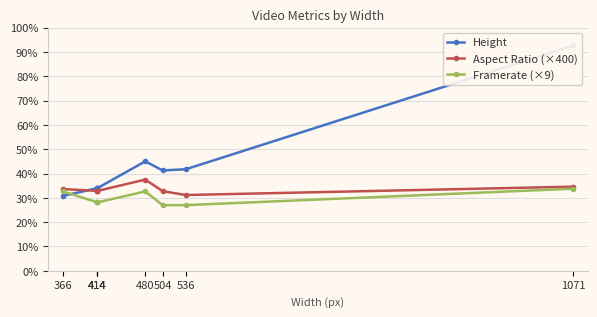

In Height, how many points are higher than both neighbors (excluding endpoints)?

1